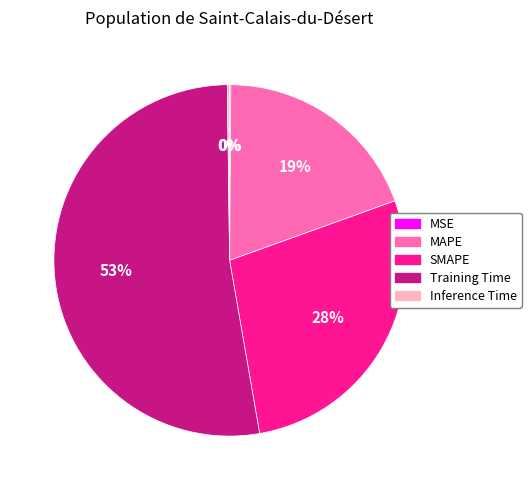

Which slice is the largest?

Training Time